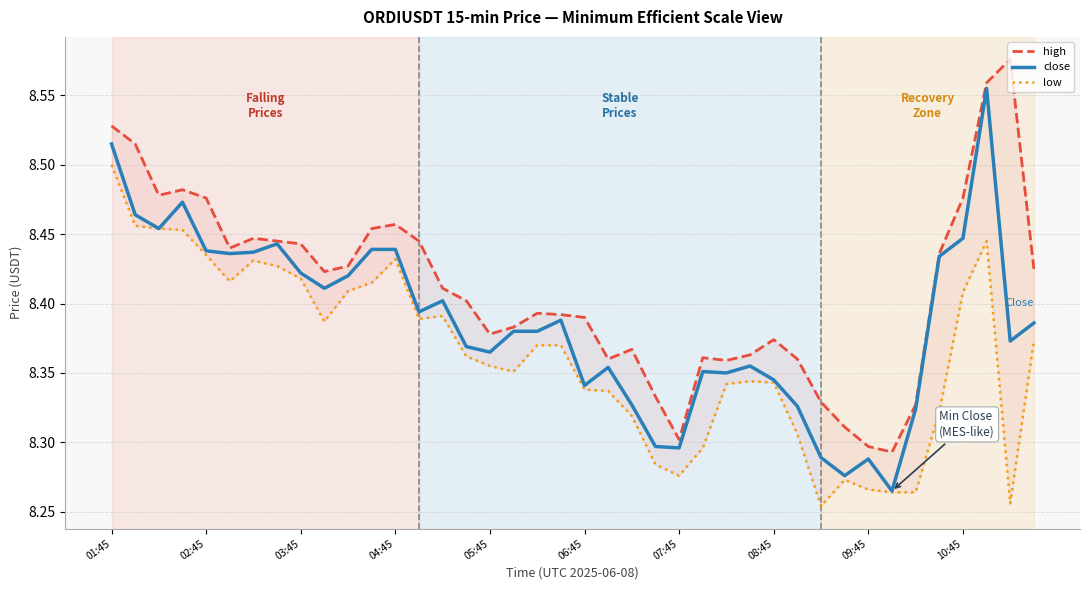

What position from the right is 23?

17